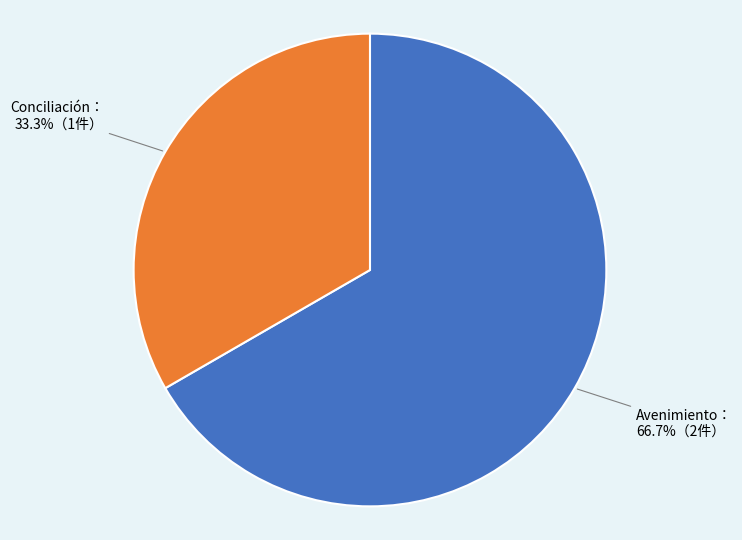

Does any single category account for the majority?

Yes